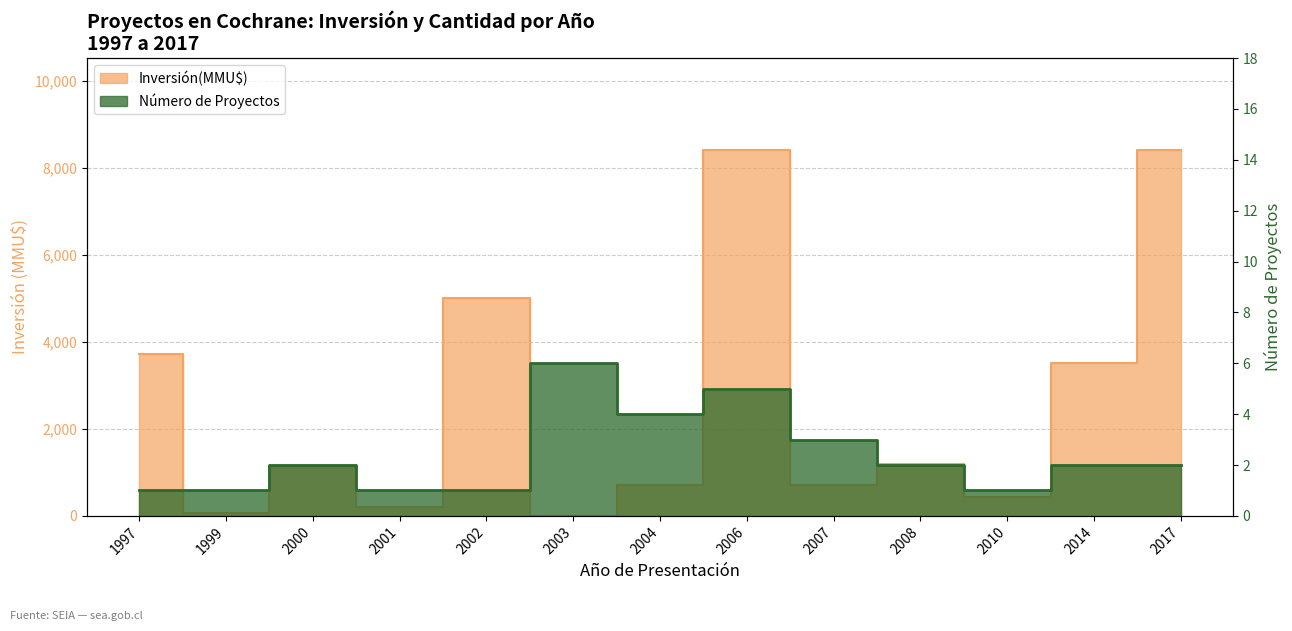

Reading right to left, list all the values displayed in this chart.

Inversión(MMU$): 8400	3524	437	1200	700	8415	716	0	5000	200	1150	70	3730
Count: 2	2	1	2	3	5	4	6	1	1	2	1	1